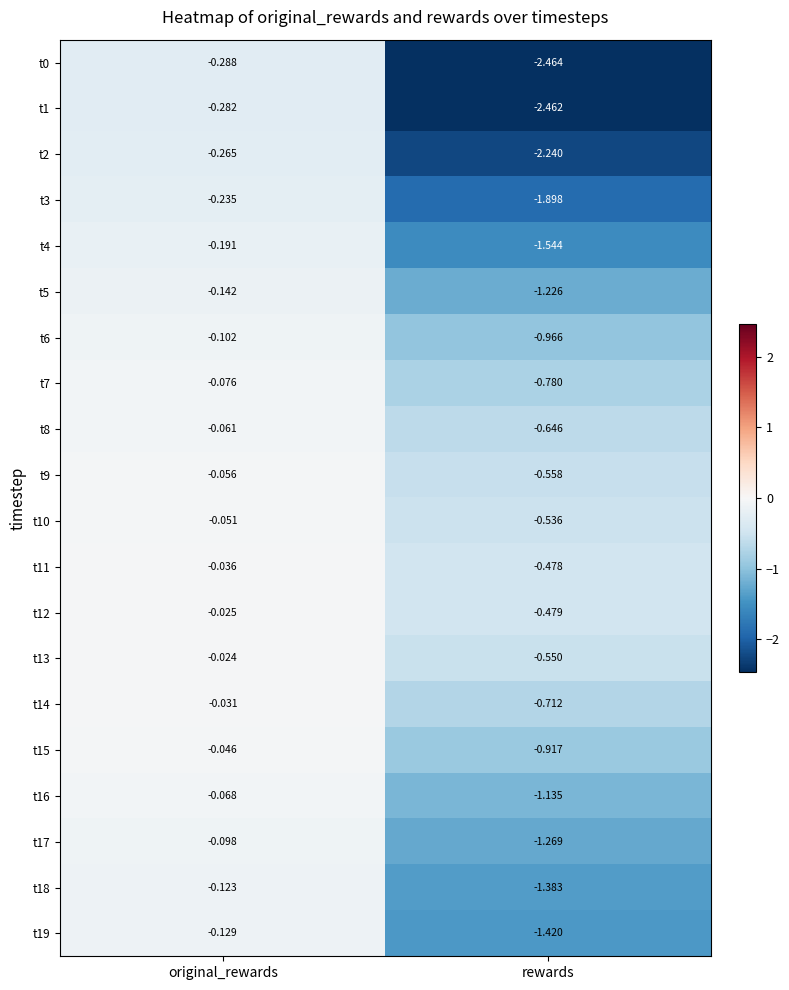

Is the value of t12 at rewards greater than the value of t19 at rewards?

Yes